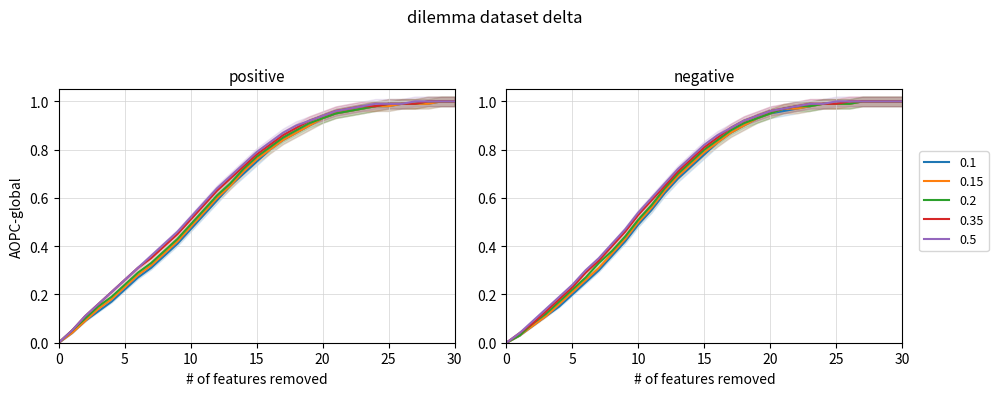

Rank the series at 0 from lowest to highest value.

0.1, 0.15, 0.2, 0.35, 0.5